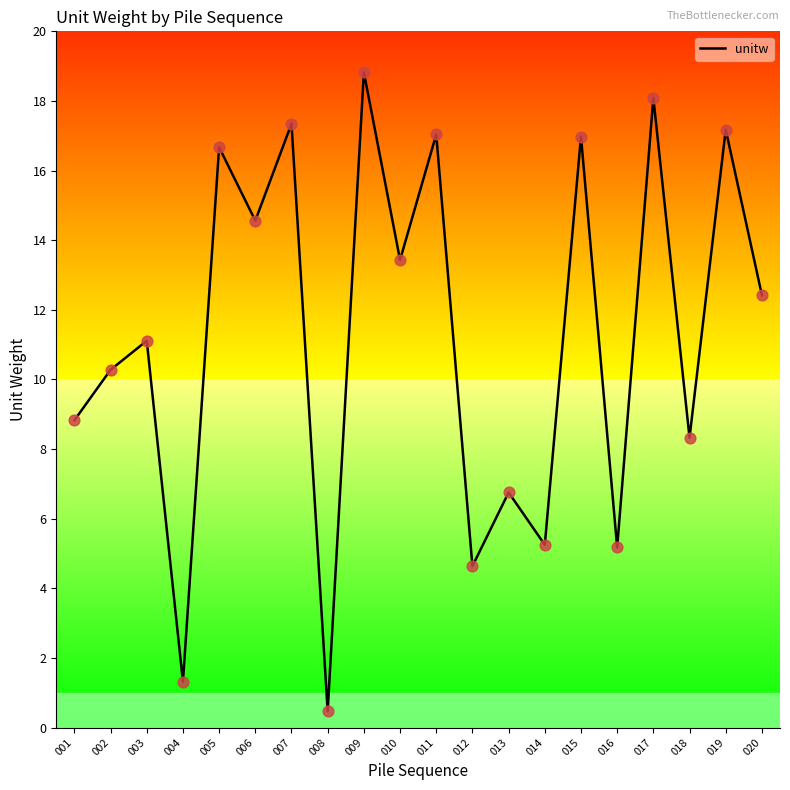

What is the ratio of the value at 001 to the value at 005?

0.5